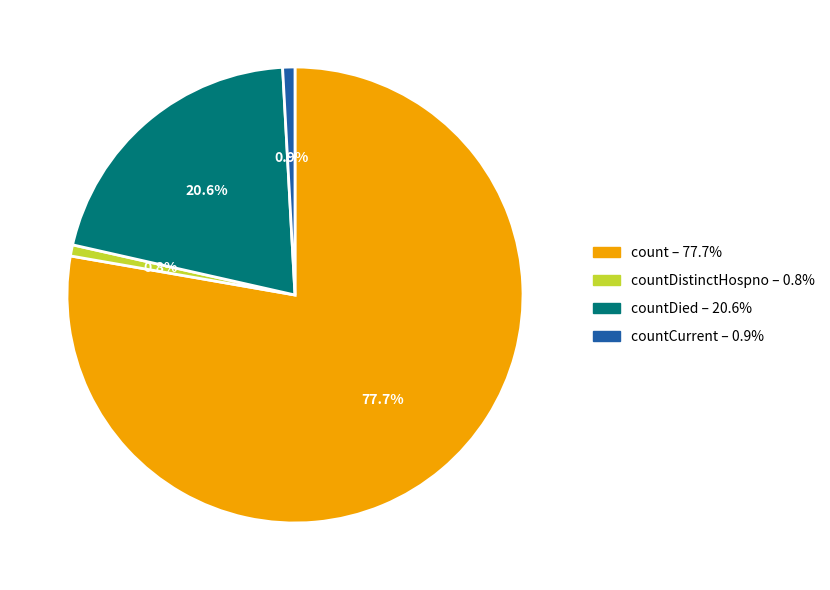

Is there any slice that represents more than half of the pie?

Yes